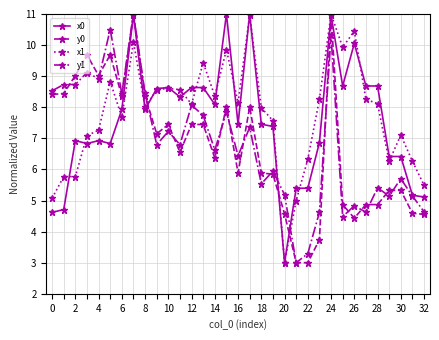

At how many categories does at least one series exceed 4?

33